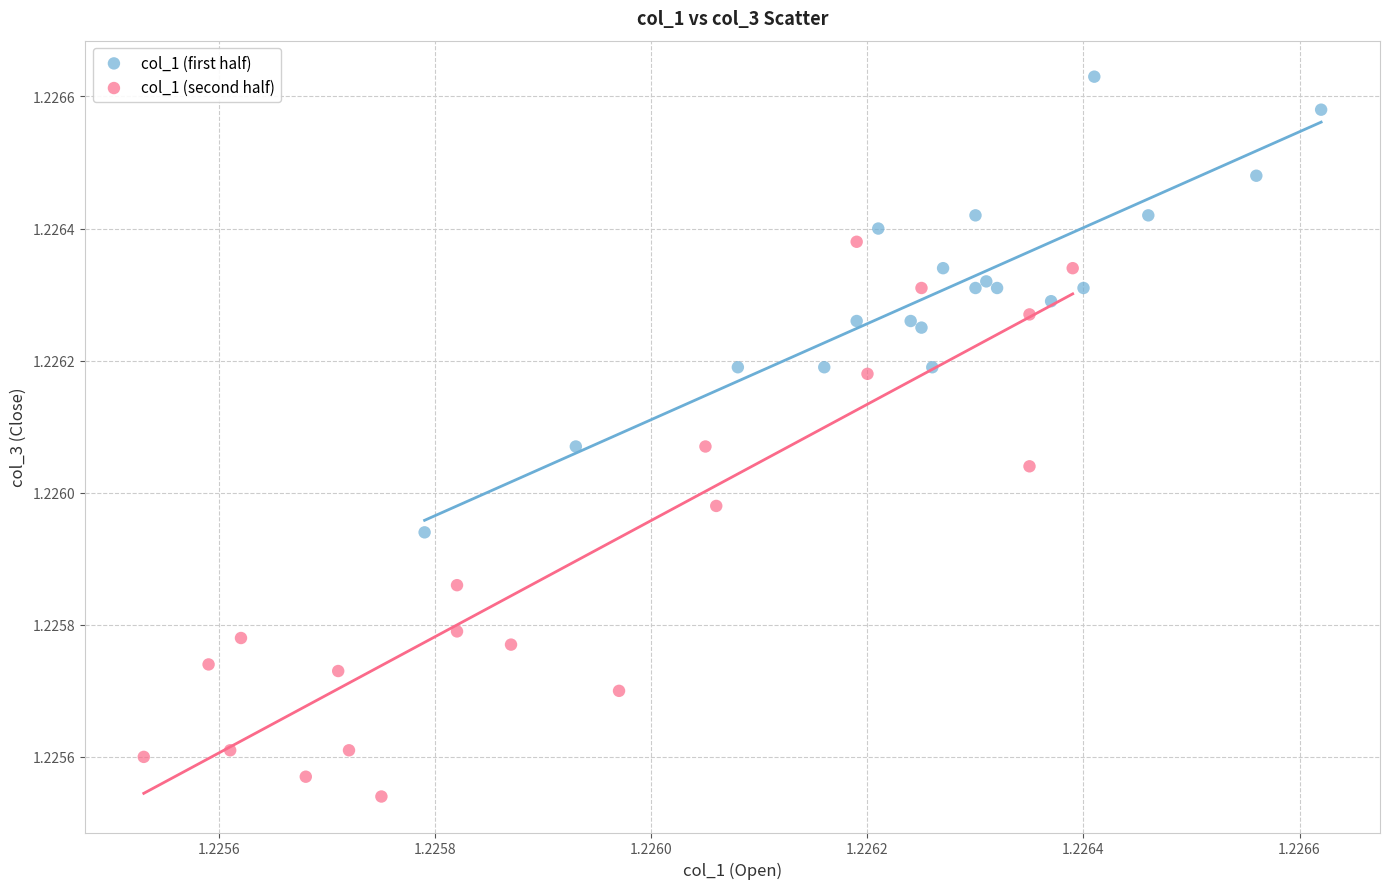

Which series reaches the minimum Y coordinate?

col_1 (second half)